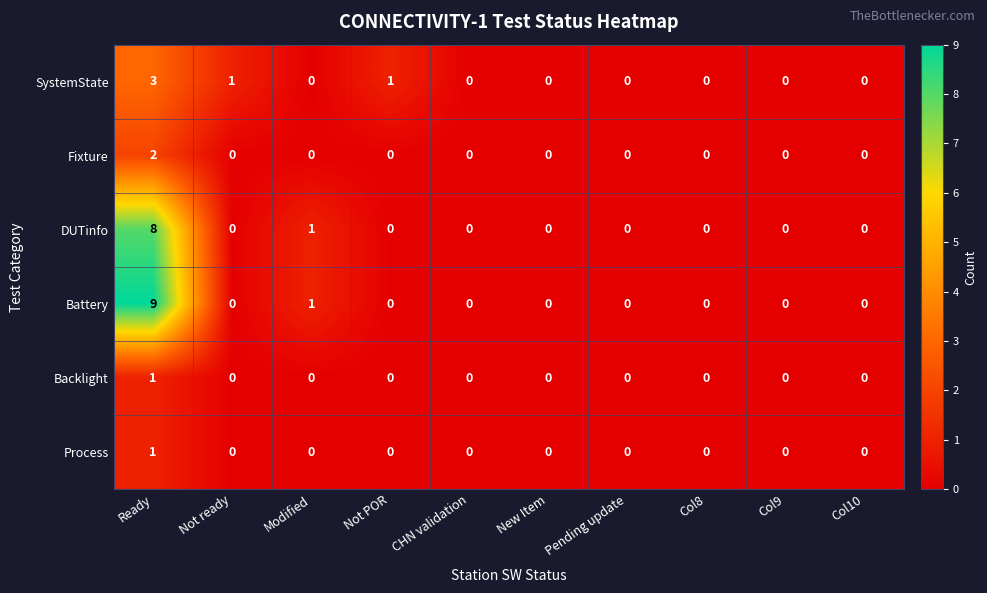

What is the total value across all series at Not ready?

1